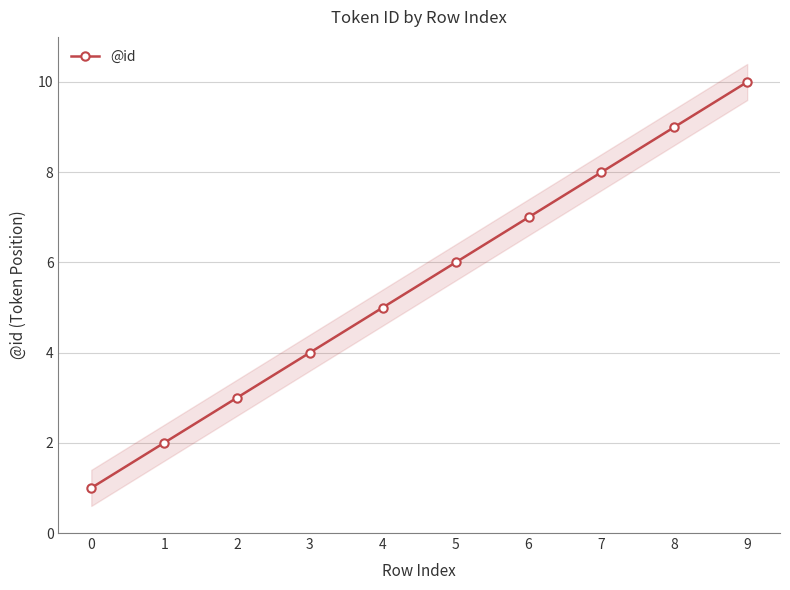

Which has a higher value, 9 or 2?

9